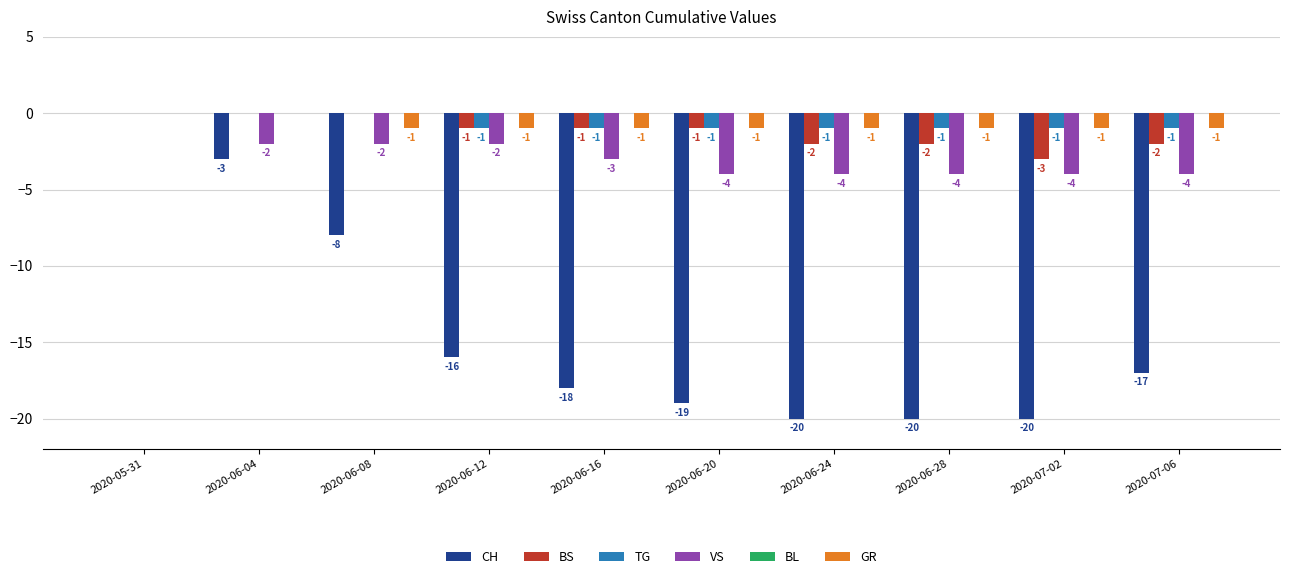

At which category is the sum across all series the highest?

2020-05-31